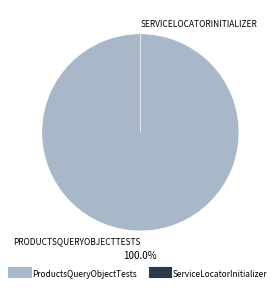

Combined, what portion of the pie is ServiceLocatorInitializer and ProductsQueryObjectTests?

100.0%